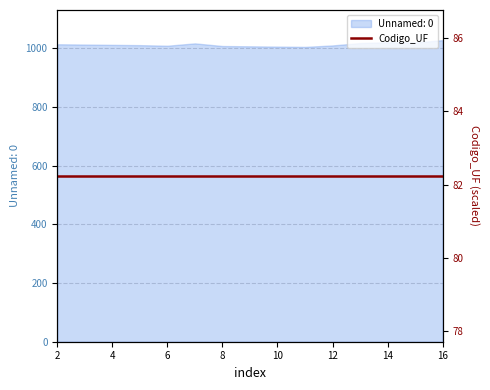

Read the value at 4, to the nearest 5.

1010